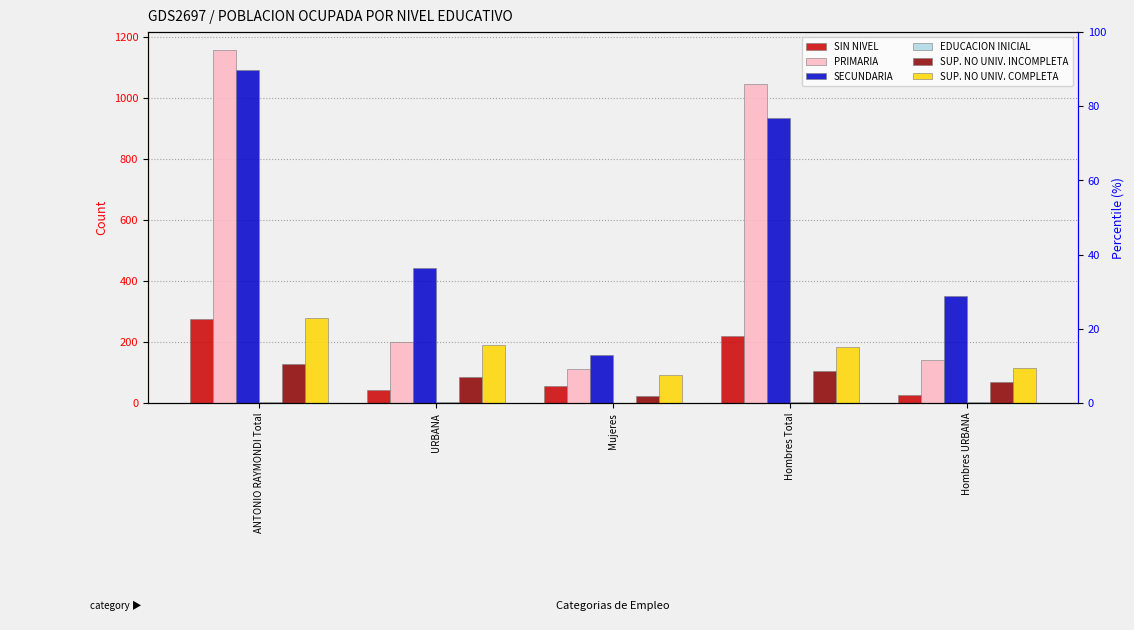

What is the difference between the SIN NIVEL values at Hombres URBANA and URBANA?

17